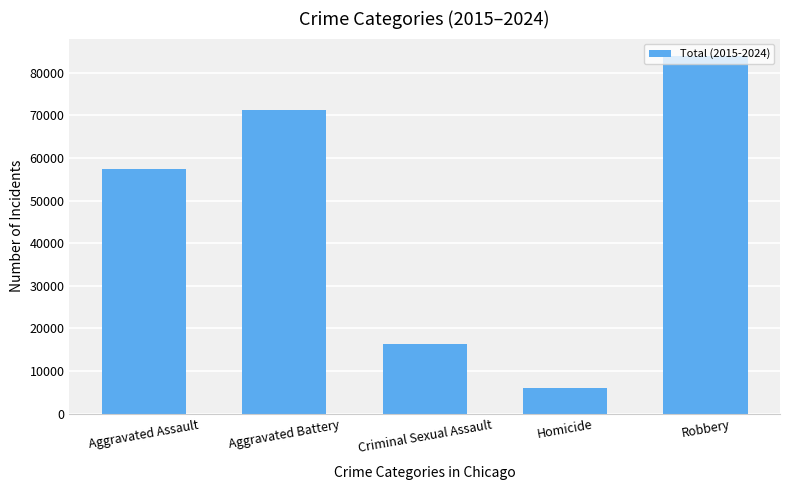

How many values are between 16342 and 71193?

3